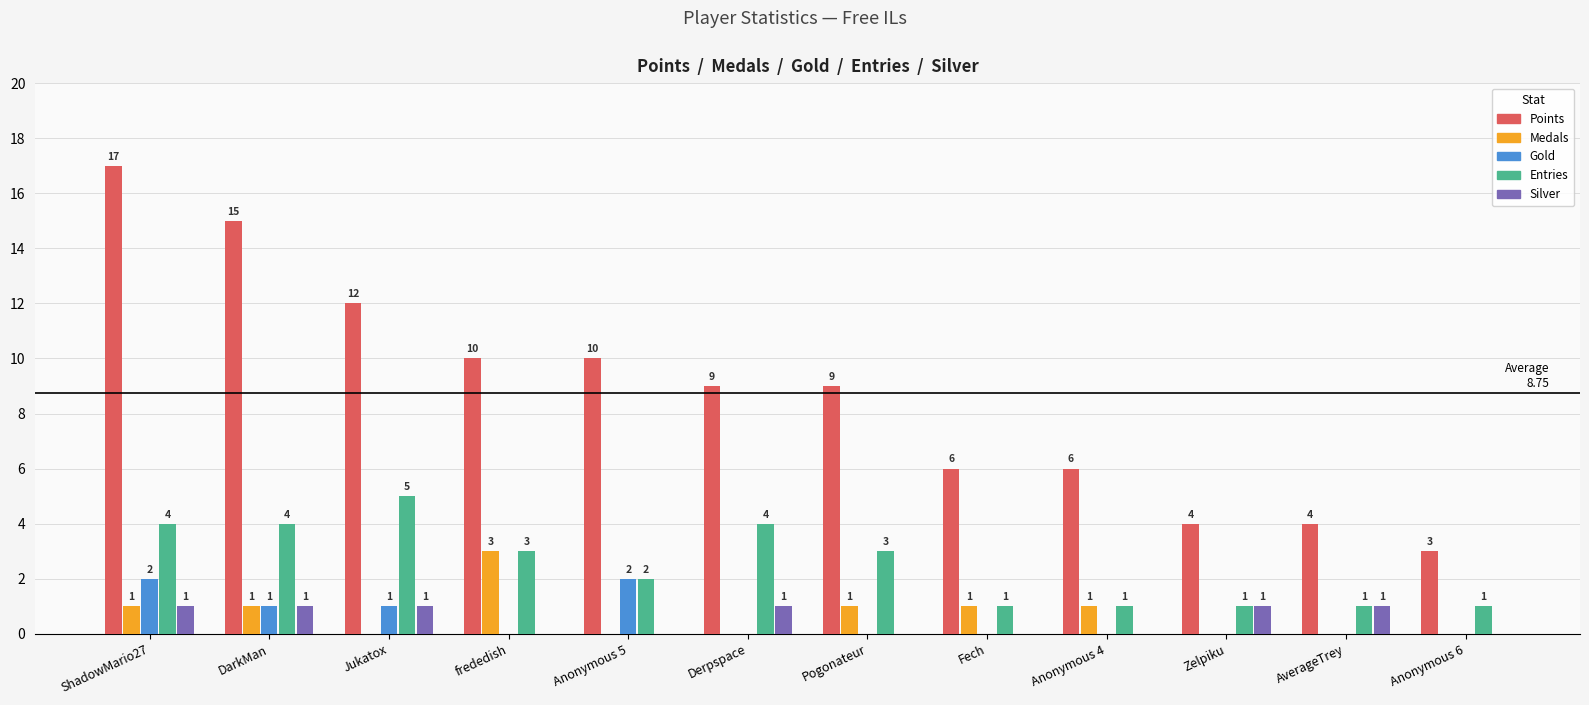

How many Gold values are between 0 and 1?

10